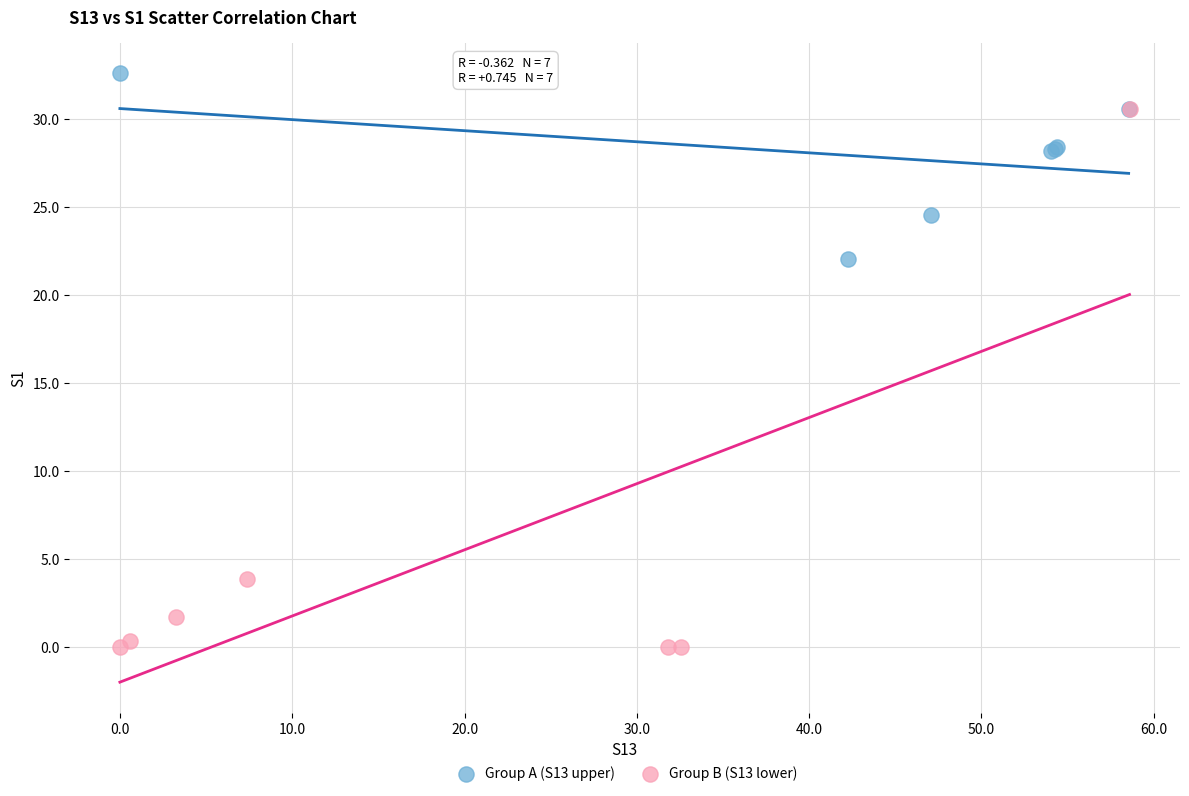

Which series has the largest Y range (max minus min)?

Group B (S13 lower)